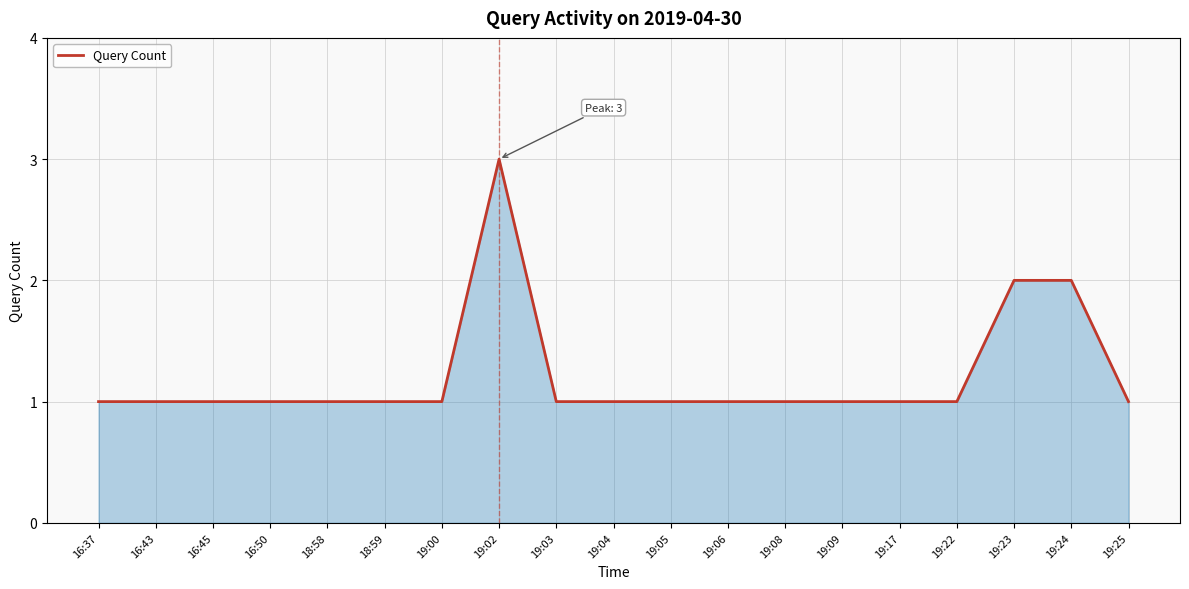

What is the maximum value shown in the chart?

3